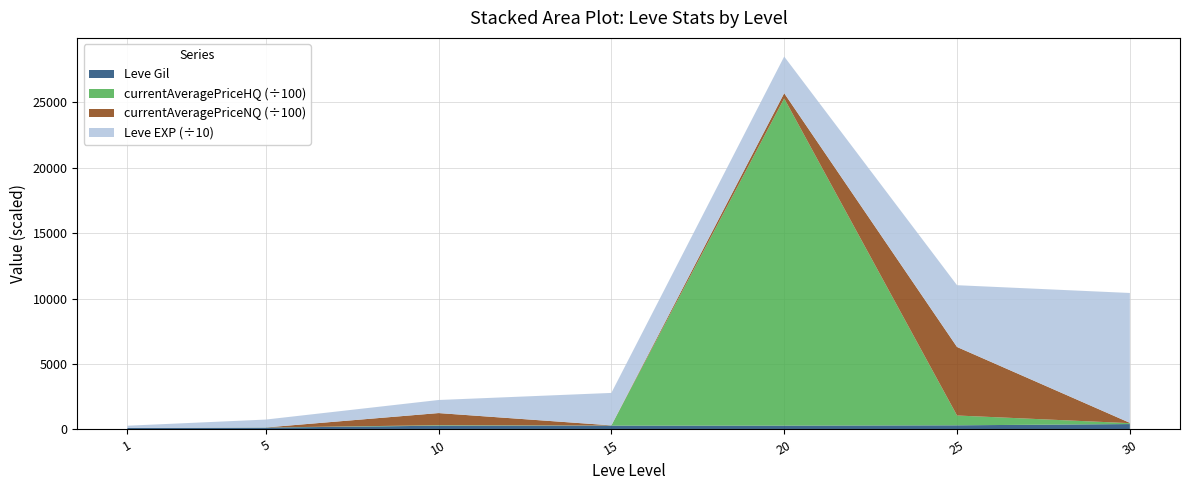

At which category is the sum across all series the highest?

20